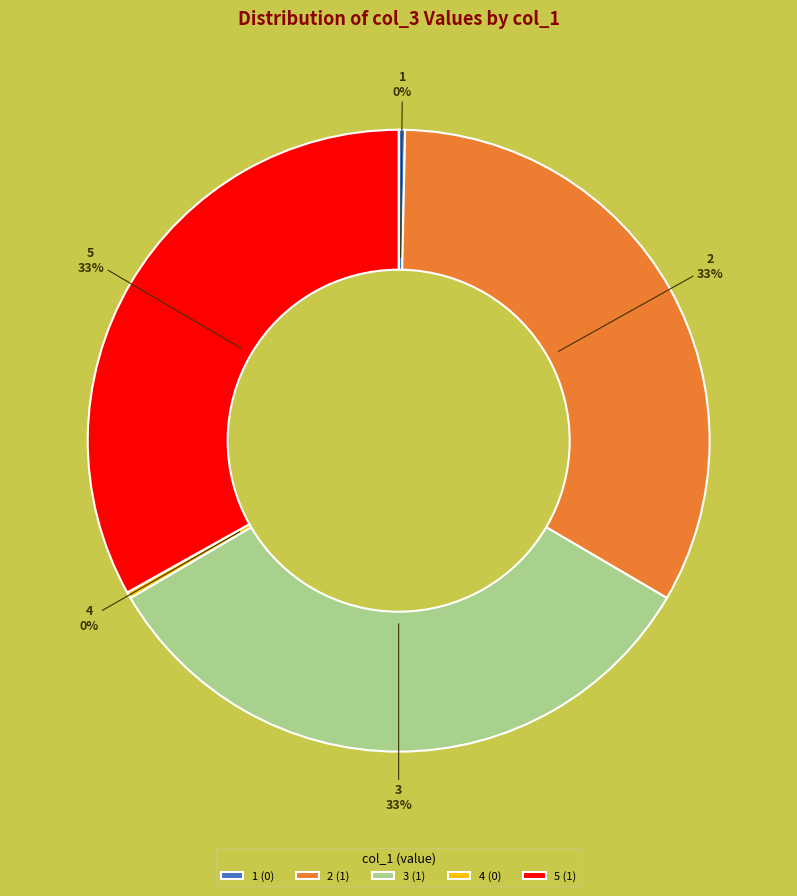

To the nearest percent, what is the difference between the largest and smallest slice percentages?

33%